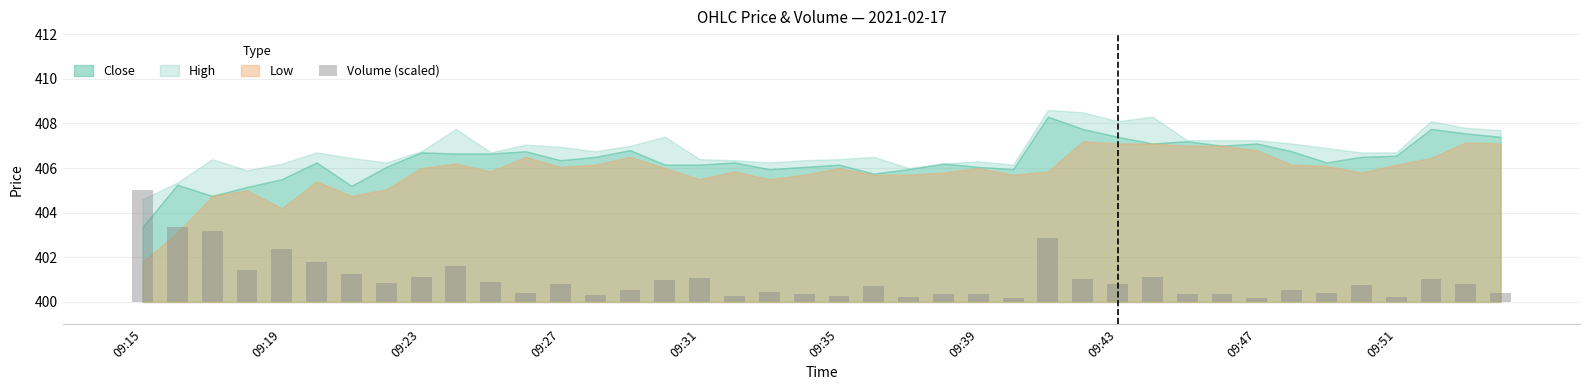

List the labels in order of value, smallest first.

25, 32, 22, 36, 17, 20, 13, 31, 23, 24, 30, 19, 39, 34, 11, 18, 33, 14, 21, 35, 38, 12, 28, 09:43, 10, 15, 27, 37, 16, 09:47, 29, 09:39, 09:27, 09:51, 09:35, 09:31, 26, 09:23, 09:19, 09:15